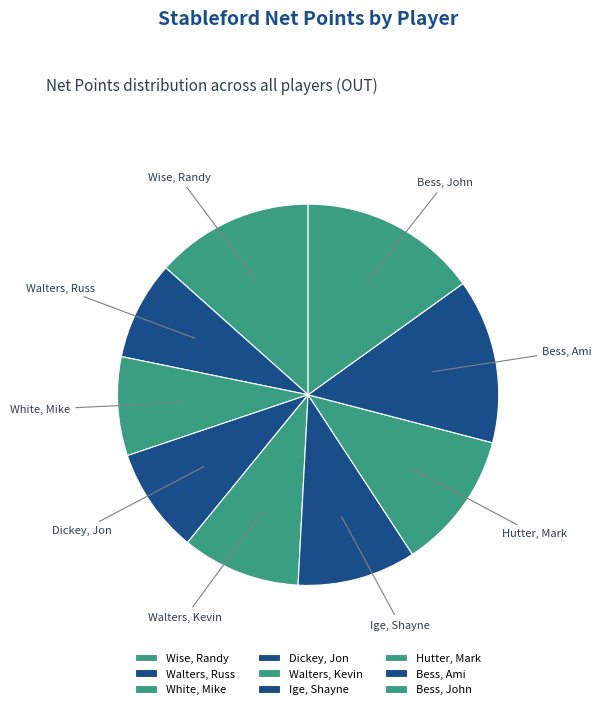

Does Ige, Shayne represent more than half of the total?

No